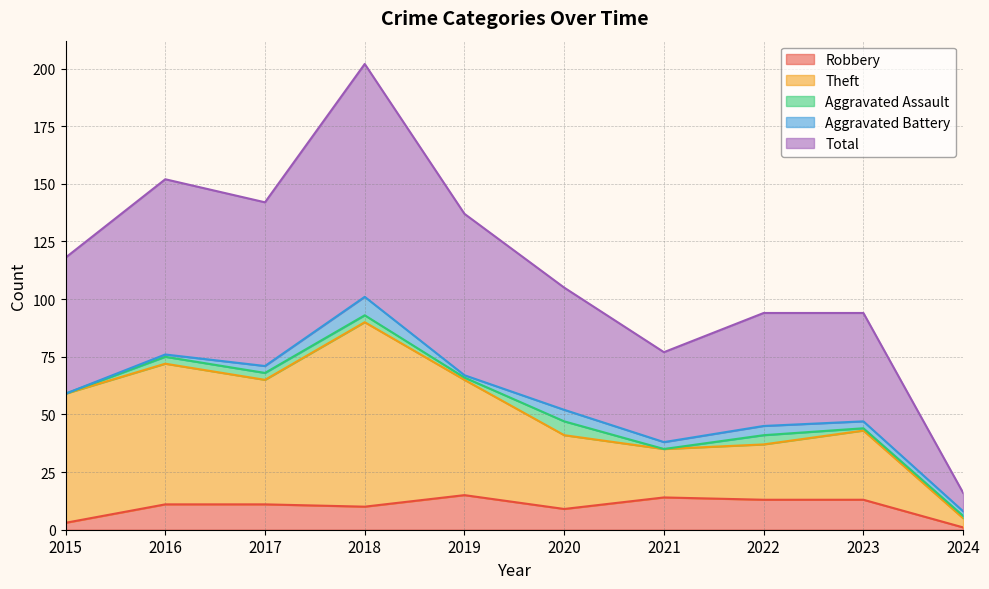

True or false: Robbery has a value of 13 at 2023.

True